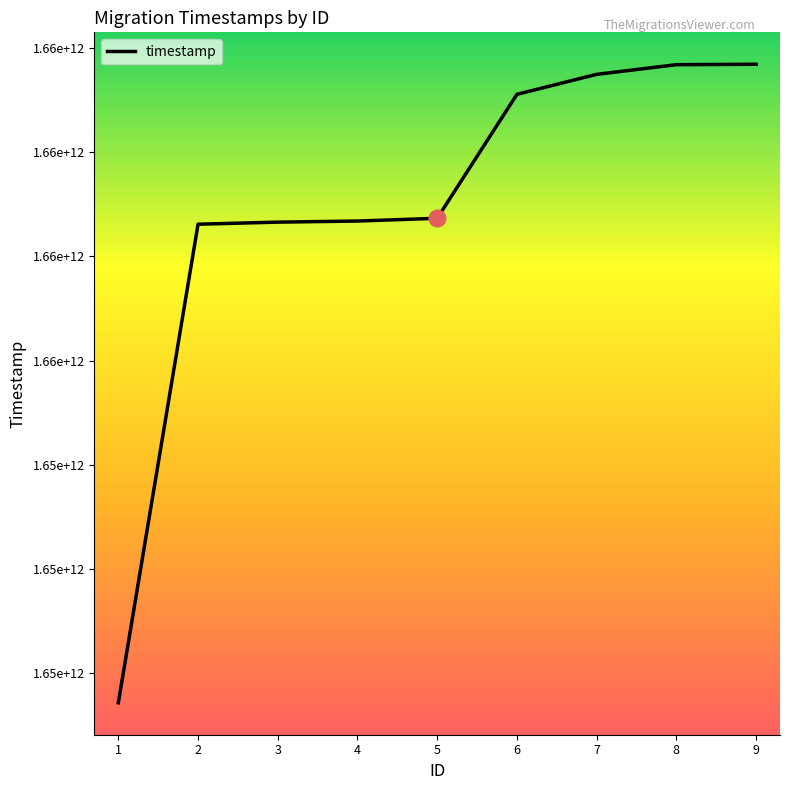

What is the difference between the values at 1 and 3?

2305642803